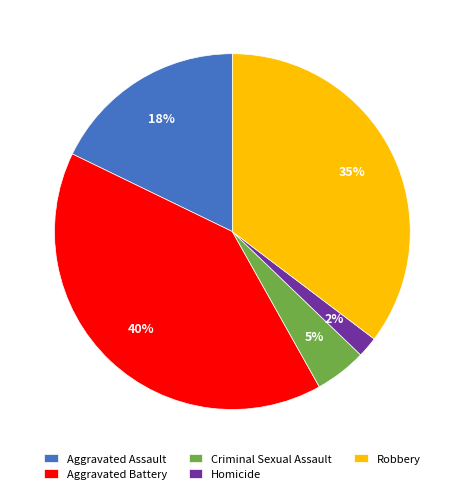

The Robbery slice represents 23% of the pie. True or false?

False